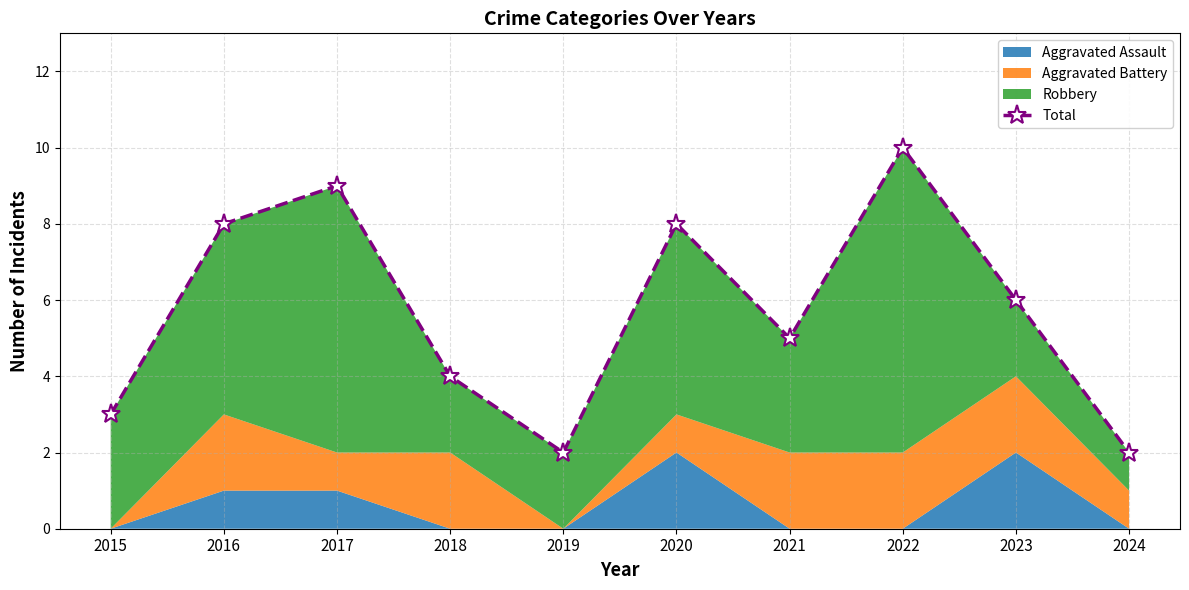

What is the difference between the values at 2023 and 2018?

2